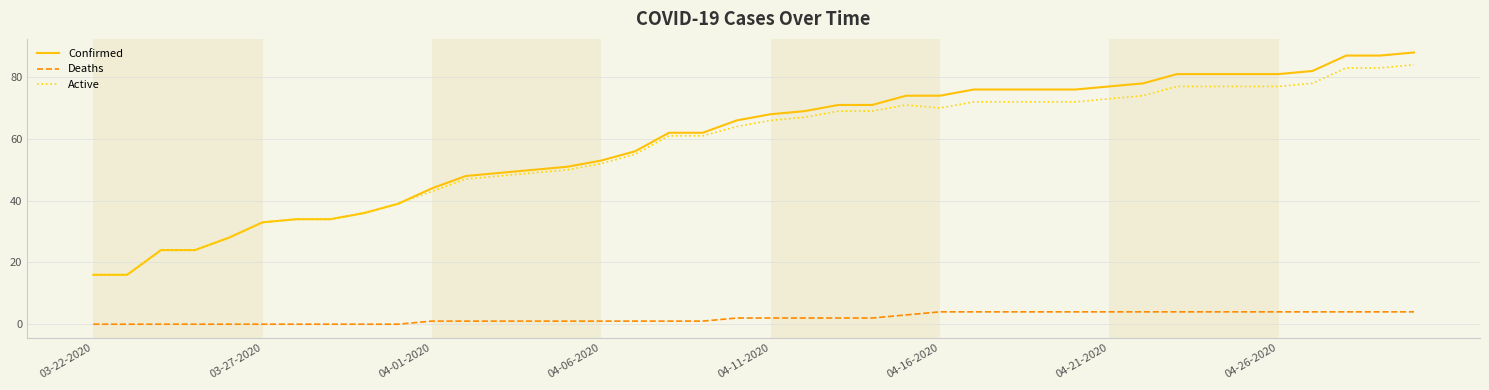

How many lines are shown in the chart?

3